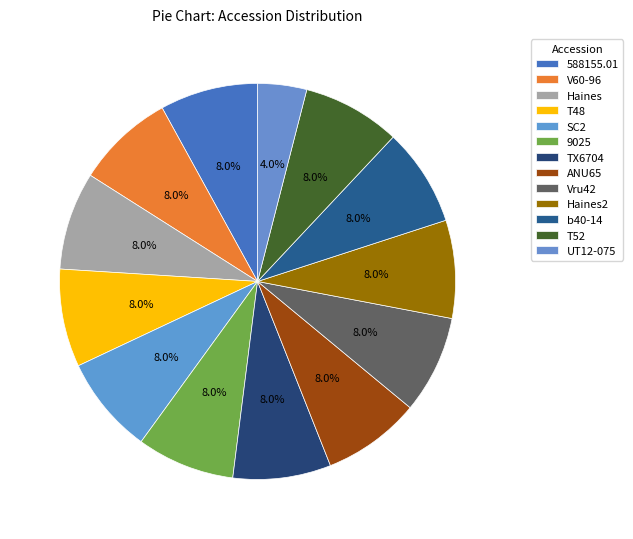

Does UT12-075 account for over 50% of the chart?

No